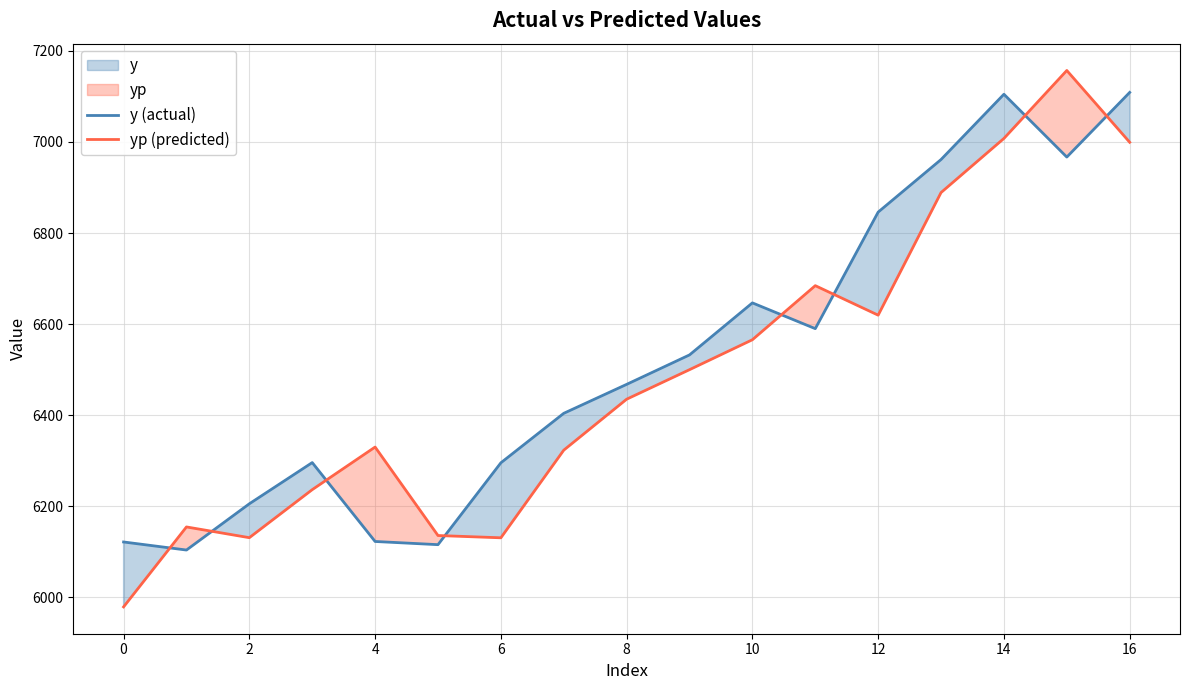

Is the value of y (actual) at 10 greater than the value of yp (predicted) at 12?

Yes